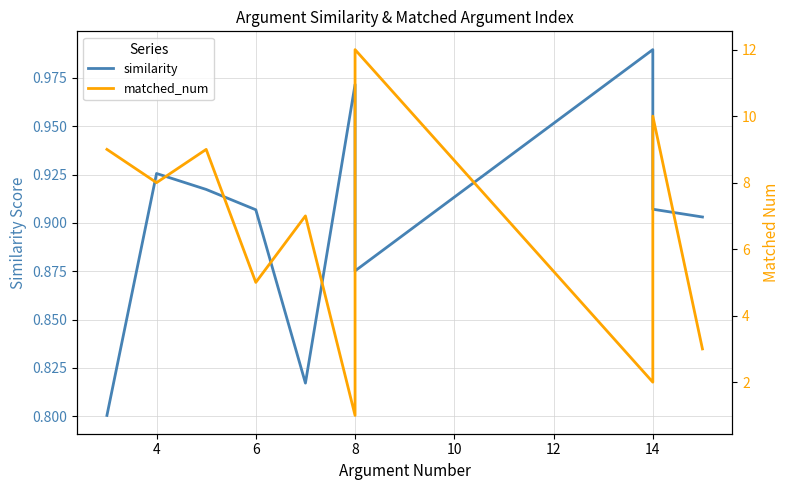

True or false: similarity and matched_num intersect in this chart.

False